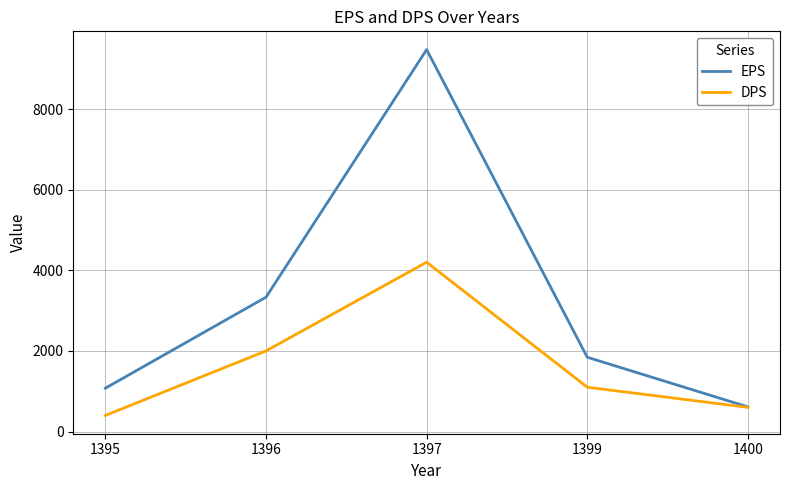

How many lines are shown in the chart?

2